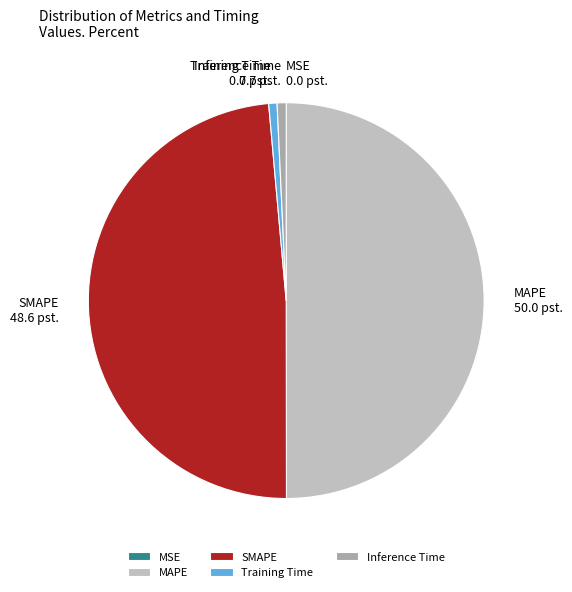

The Training Time slice represents 1% of the pie. True or false?

True